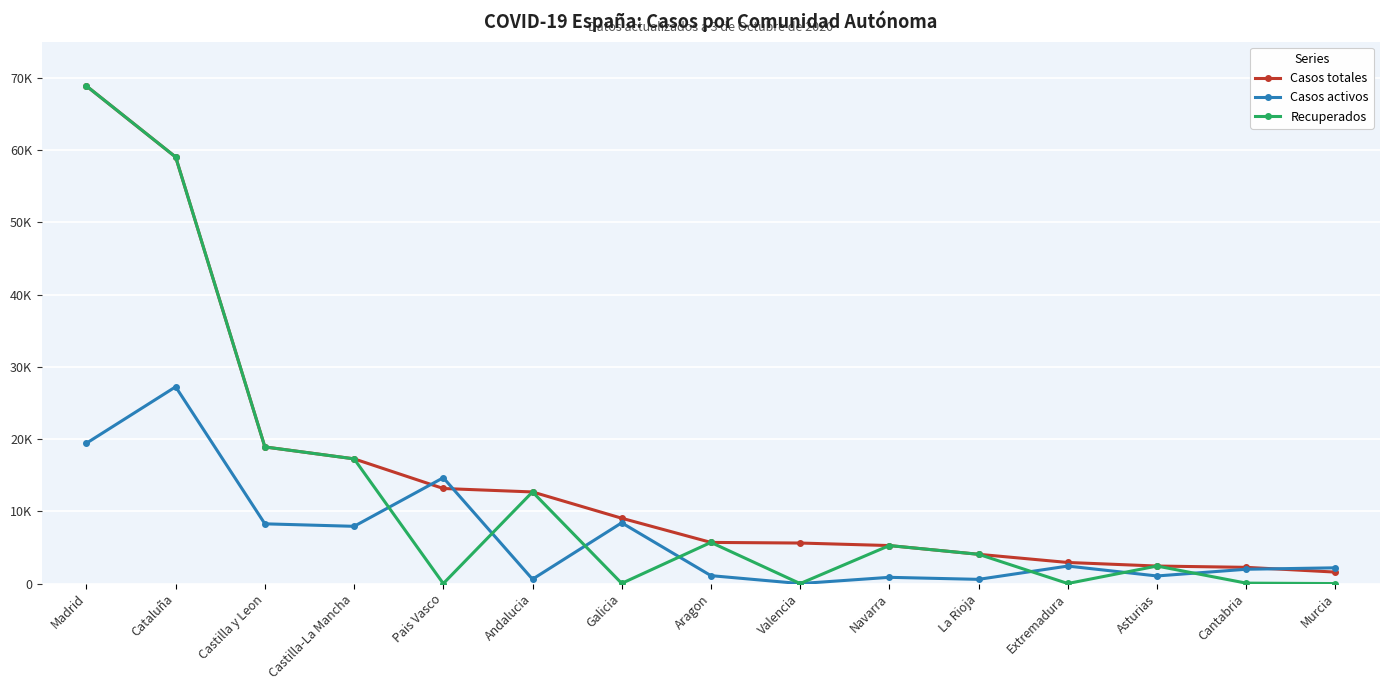

What are all the series names shown in the legend?

Casos totales, Casos activos, Recuperados